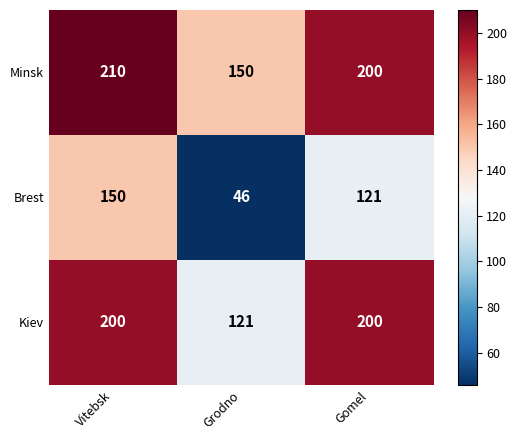

Reading right to left, list all the values displayed in this chart.

Minsk: Gomel=200	Grodno=150	Vitebsk=210
Brest: Gomel=121	Grodno=46	Vitebsk=150
Kiev: Gomel=200	Grodno=121	Vitebsk=200